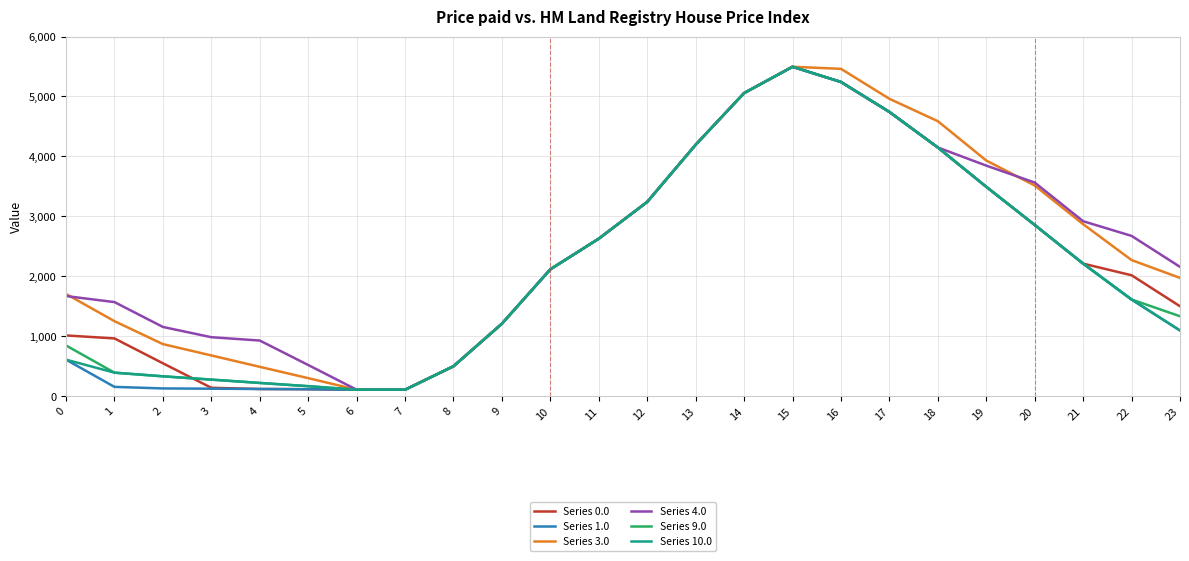

At which category is the sum across all series the highest?

15